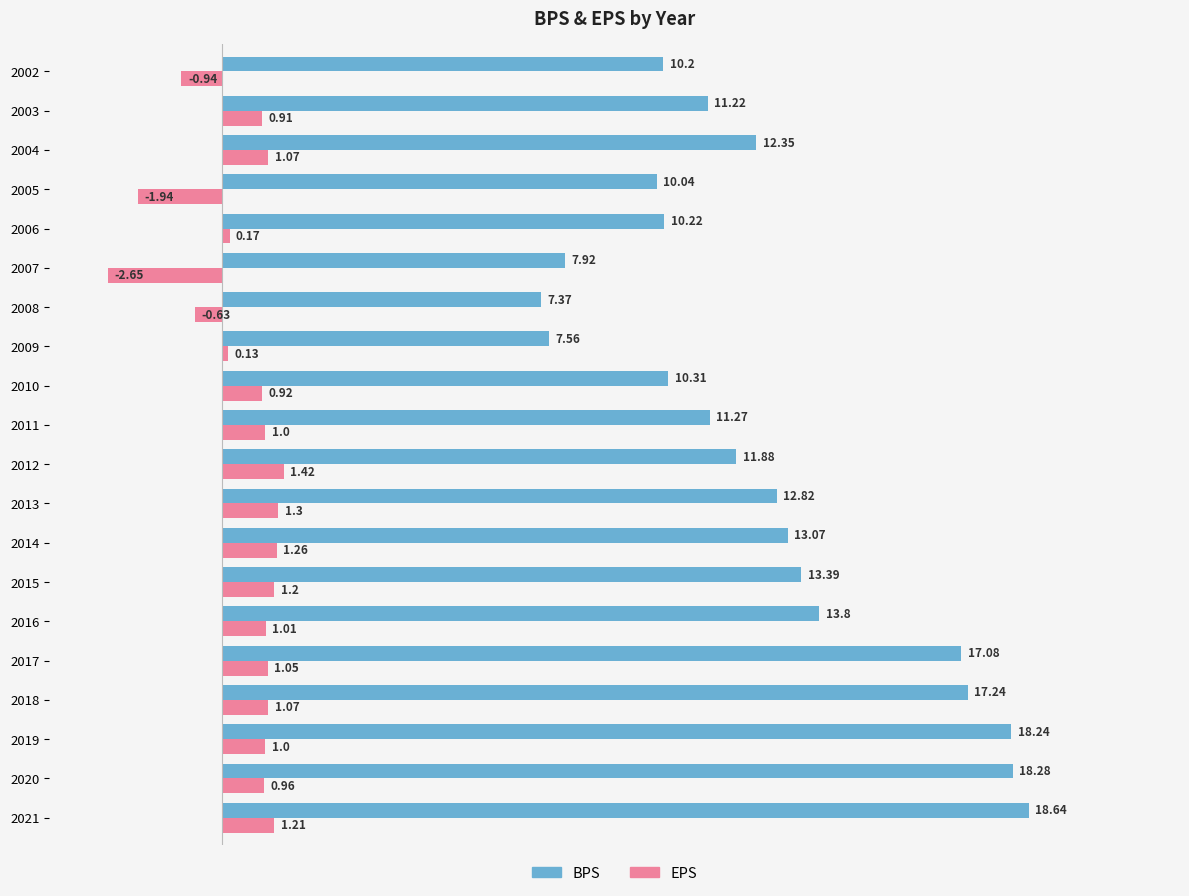

How many values in EPS are above zero?

16